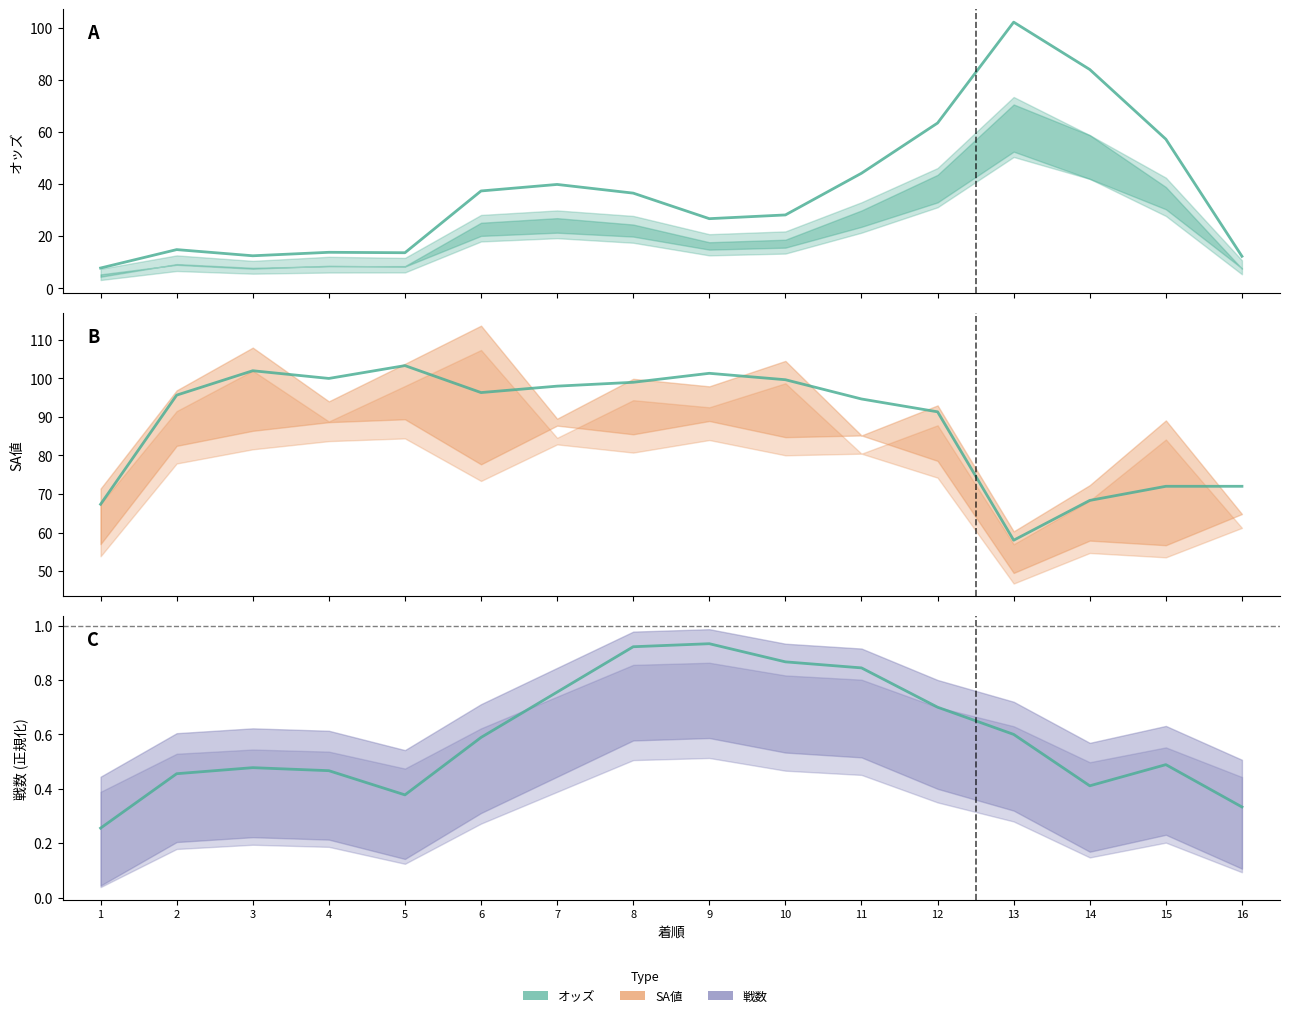

What is the difference between the maximum and minimum values in the オッズ series?

94.3